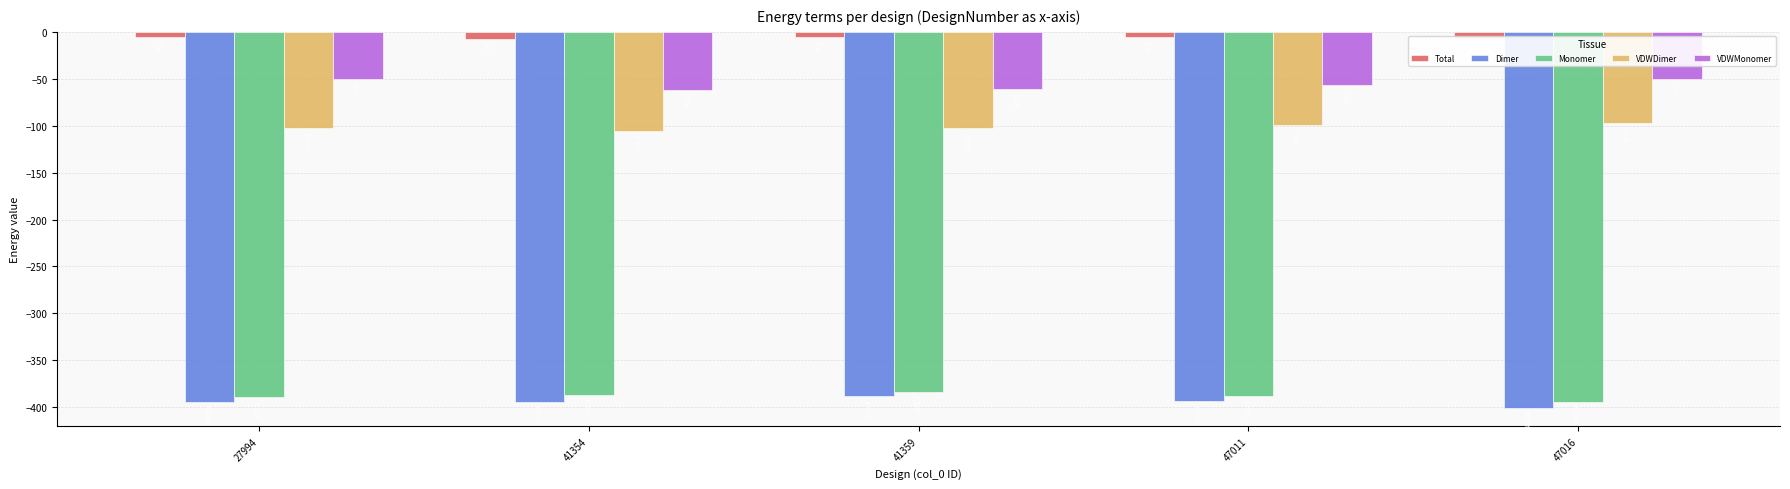

What is the maximum value for VDWDimer?

-97.0